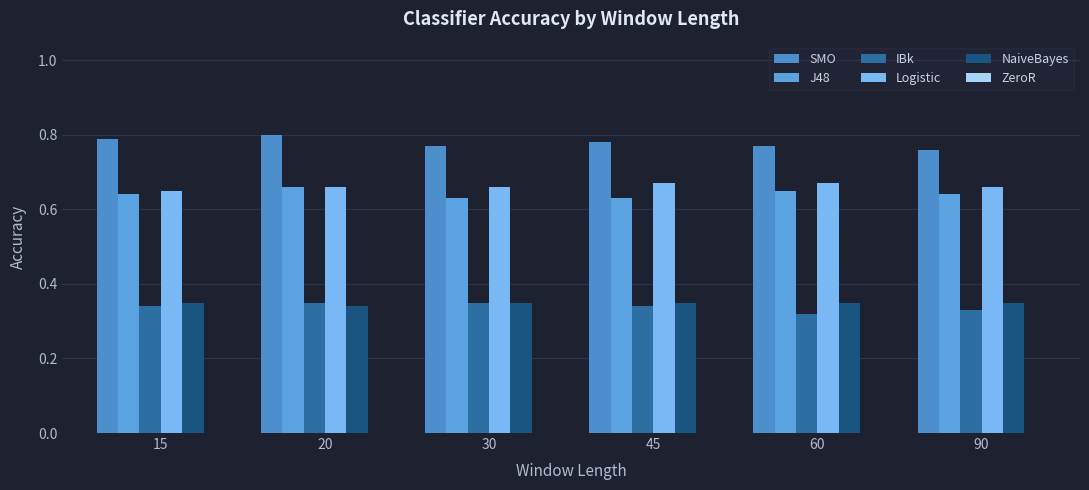

What is the spread (max minus min) of values at 90?

0.4